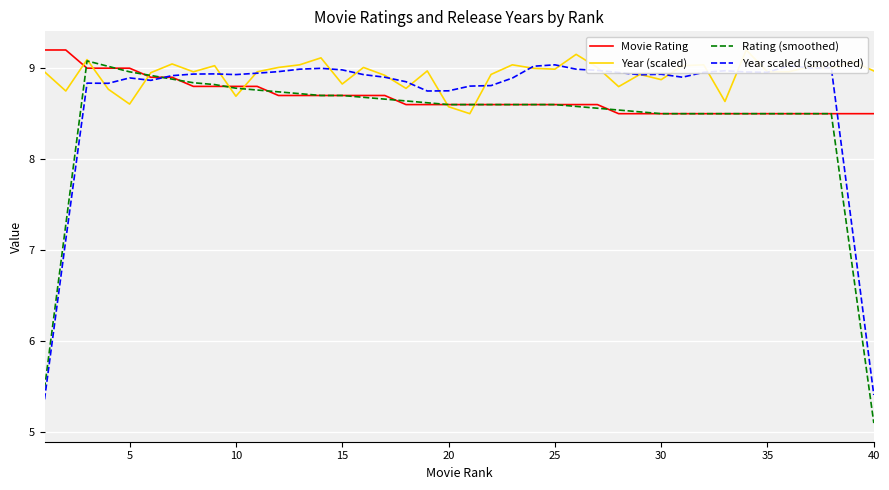

The value of Rating (smoothed) at 15 is 8.7. True or false?

True